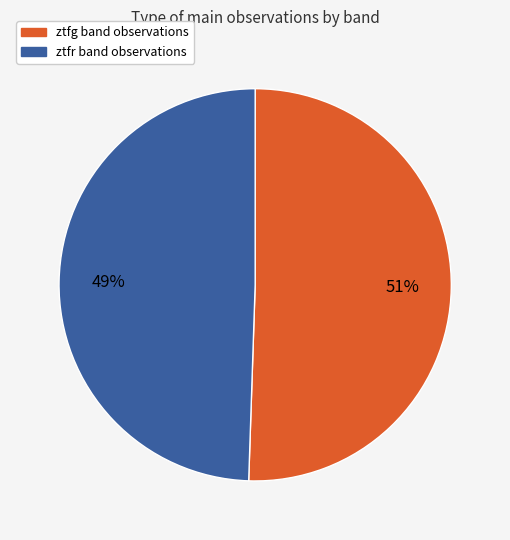

Is the sum of ztfg and ztfr greater than half?

Yes